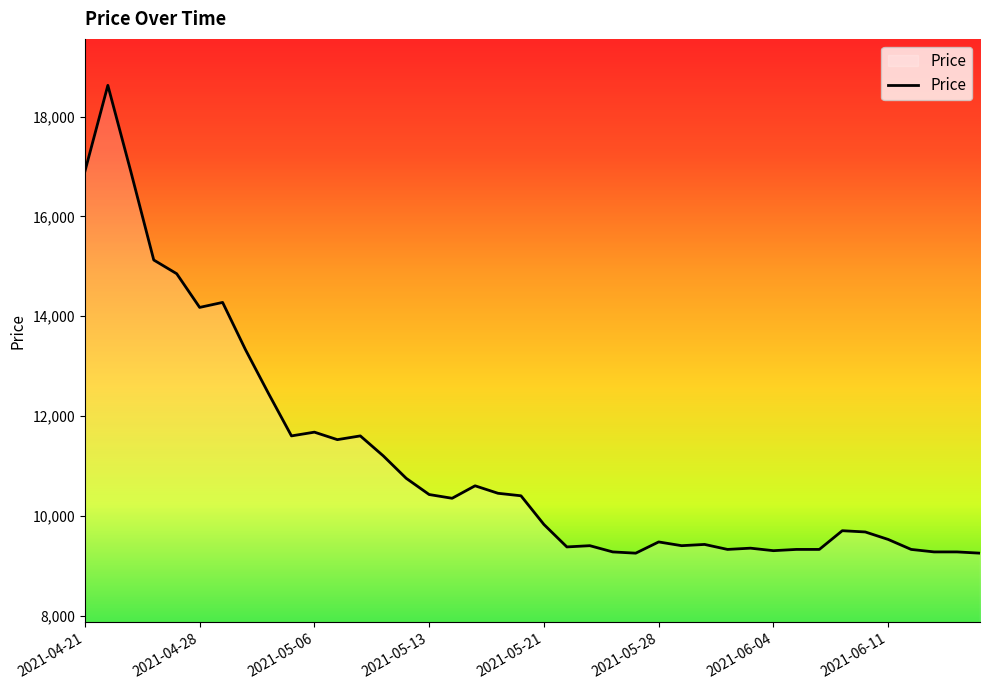

What is the difference between the maximum and minimum values?

9375